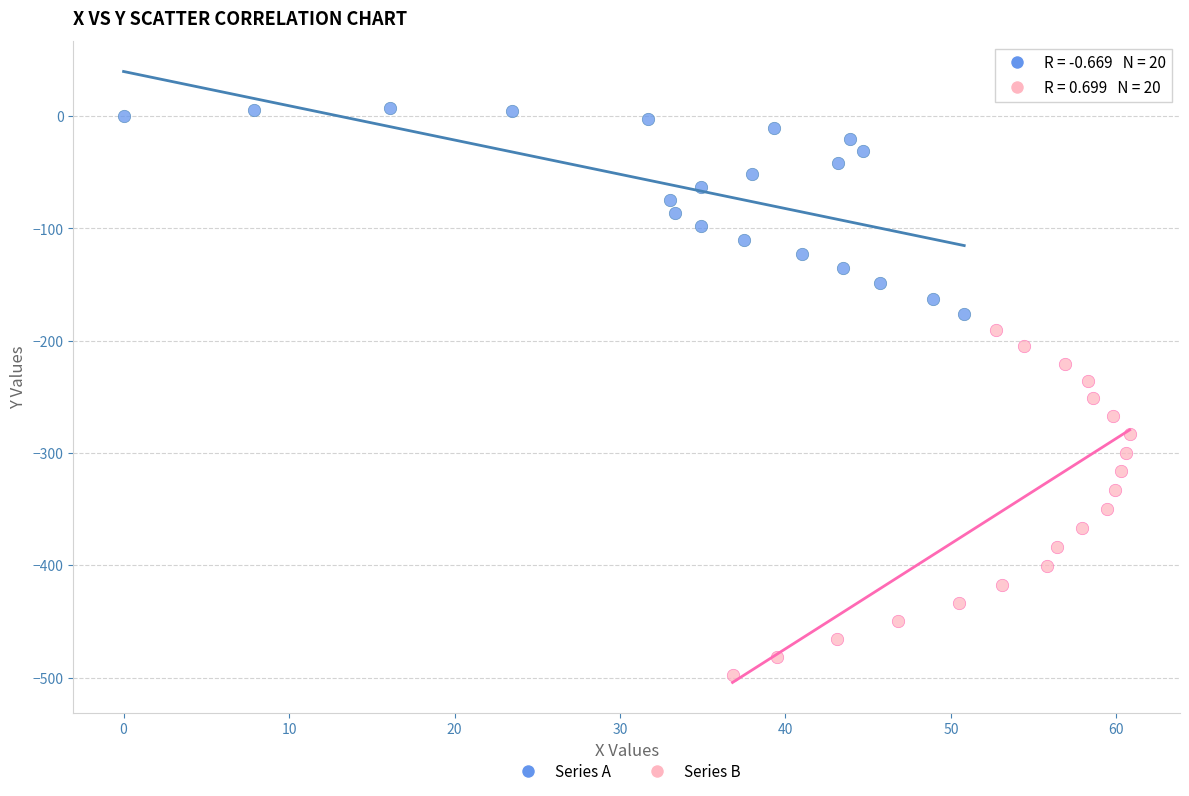

Which series reaches the minimum Y coordinate?

Series B